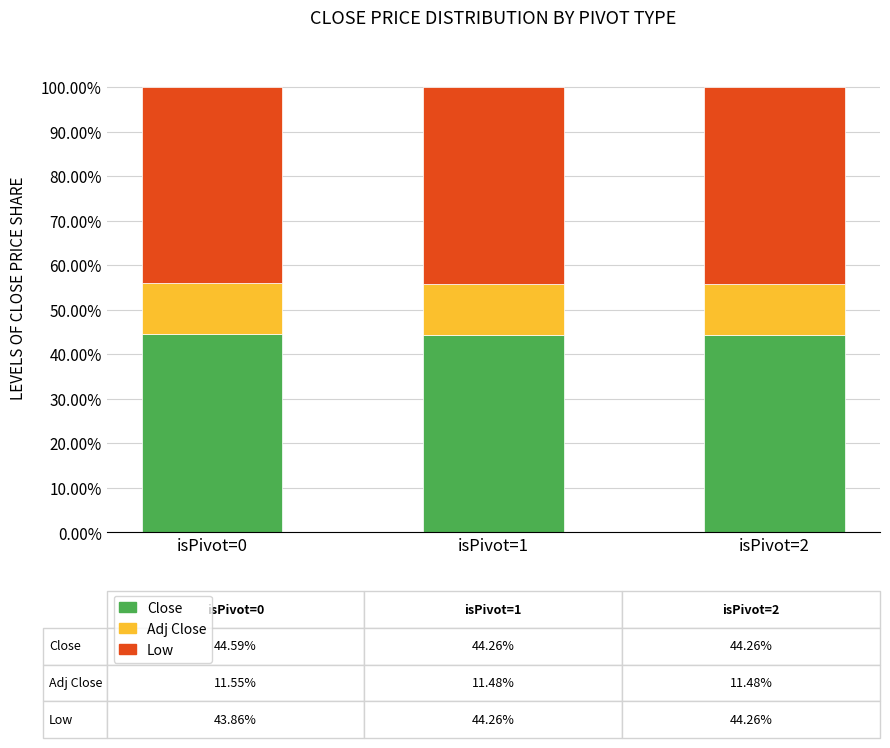

True or false: Close has a value of 60.3 at isPivot=0.

False